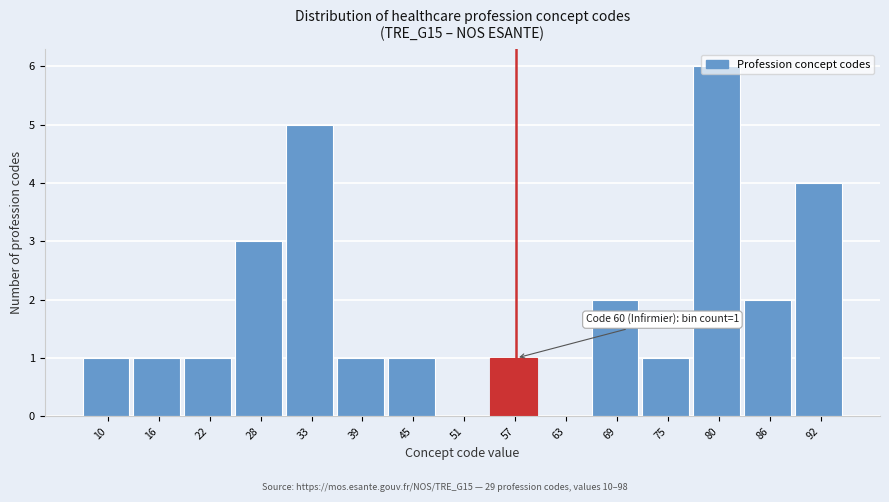

What is the ratio of the value at 33 to the value at 45?

5.0